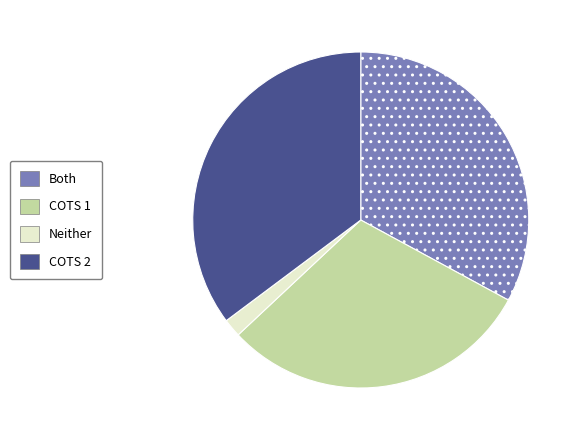

Rank the categories by value from lowest to highest.

Neither, COTS 1, Both, COTS 2